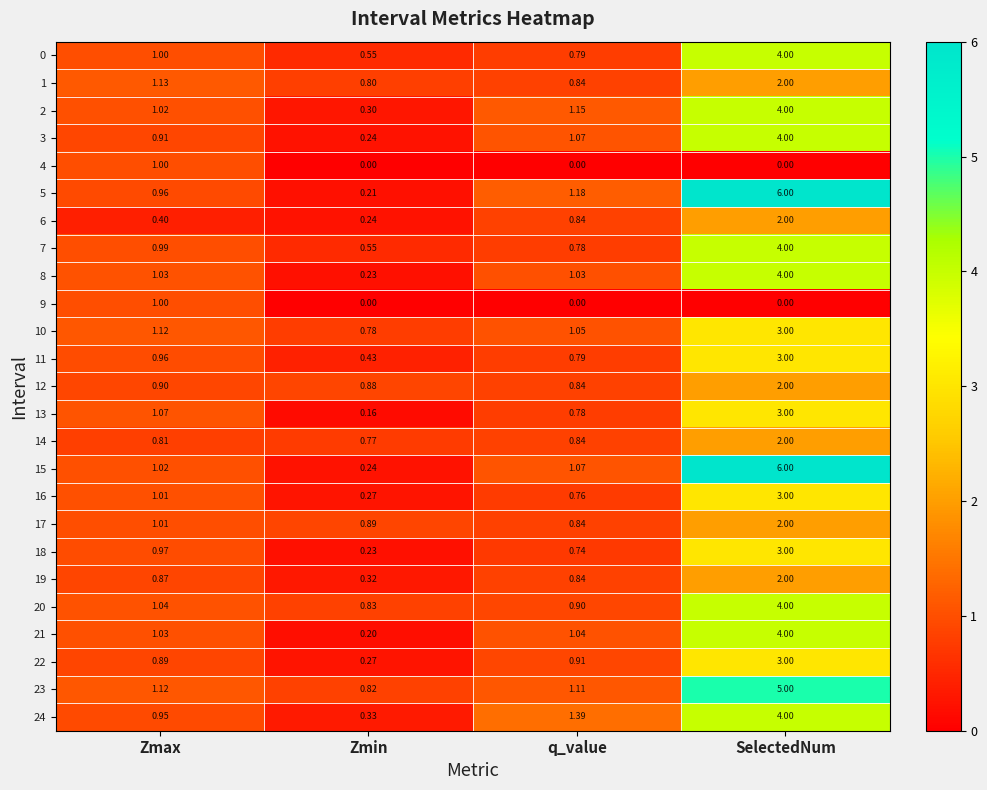

How many data points does each series have?

4